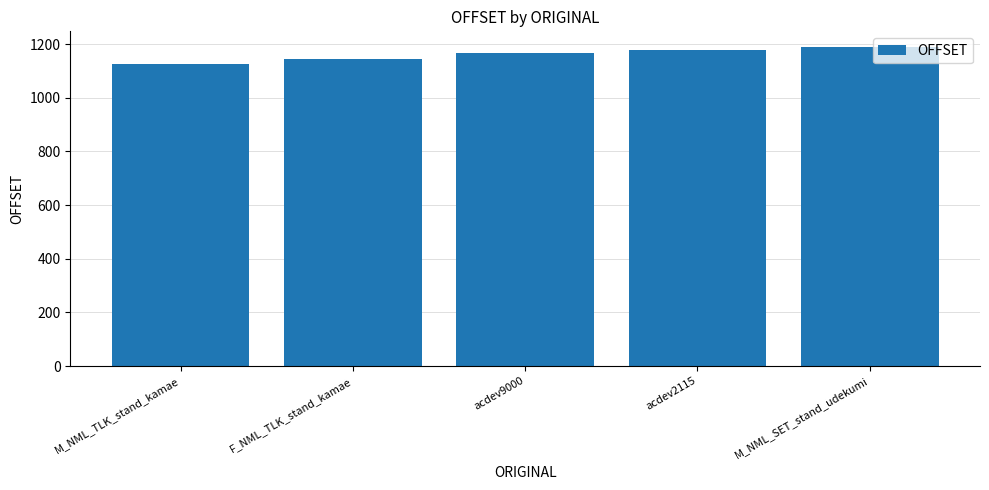

What is the ratio of the value at M_NML_TLK_stand_kamae to the value at acdev9000?

1.0